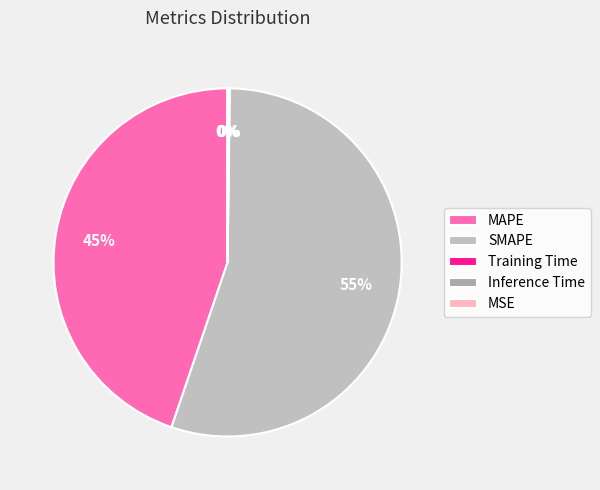

Rank the categories by value from highest to lowest.

SMAPE, MAPE, Inference Time, Training Time, MSE